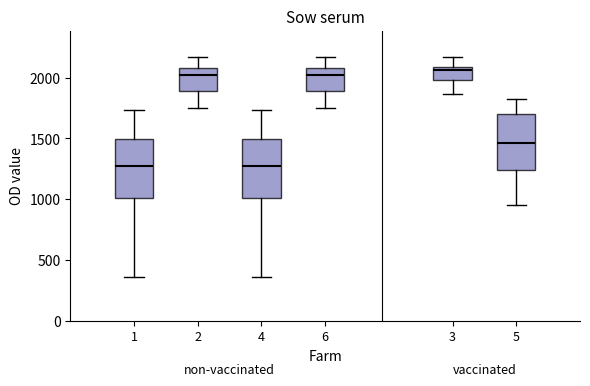

Reading left to right, read every box against the y-axis: the position of its median line, the range the box covers, and the ends of its whiskers. The values are not printed on the chart, so give them approximately, as read against the axis.

1: median 1300, box 1000 to 1500, whiskers 350 to 1750
2: median 2000, box 1900 to 2100, whiskers 1750 to 2150
4: median 1300, box 1000 to 1500, whiskers 350 to 1750
6: median 2000, box 1900 to 2100, whiskers 1750 to 2150
3: median 2050, box 2000 to 2100, whiskers 1850 to 2150
5: median 1450, box 1250 to 1700, whiskers 950 to 1850